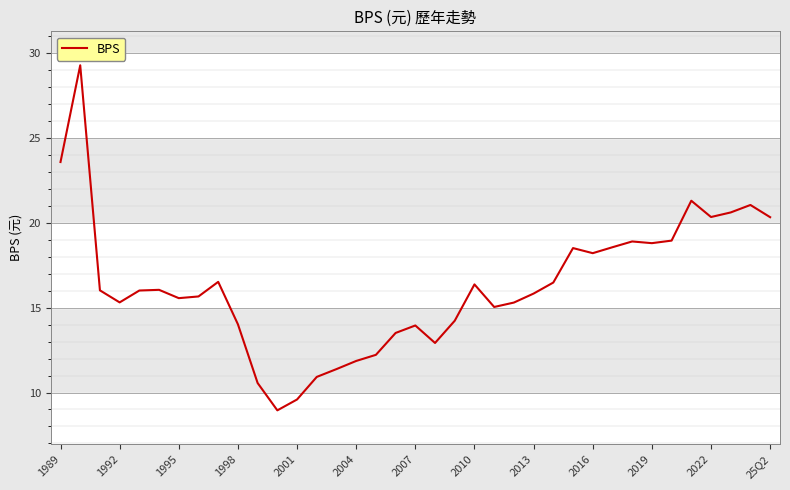

True or false: the data has more than 2 interior local peaks.

True